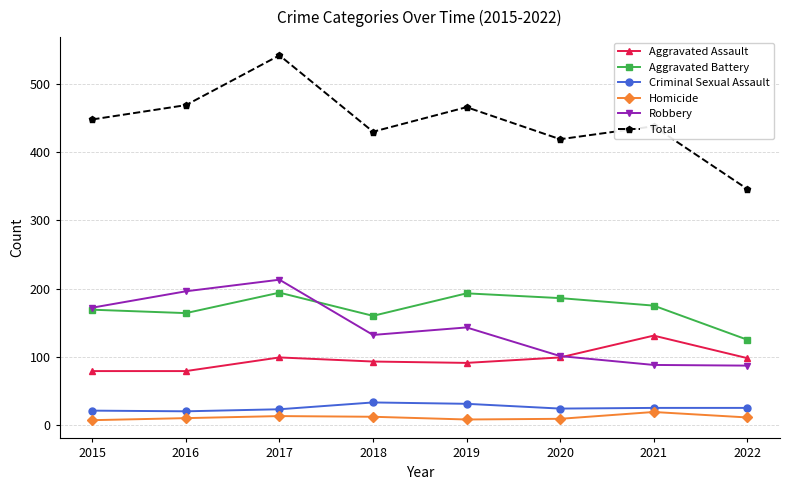

The value of Aggravated Assault at 2015 is 45. True or false?

False